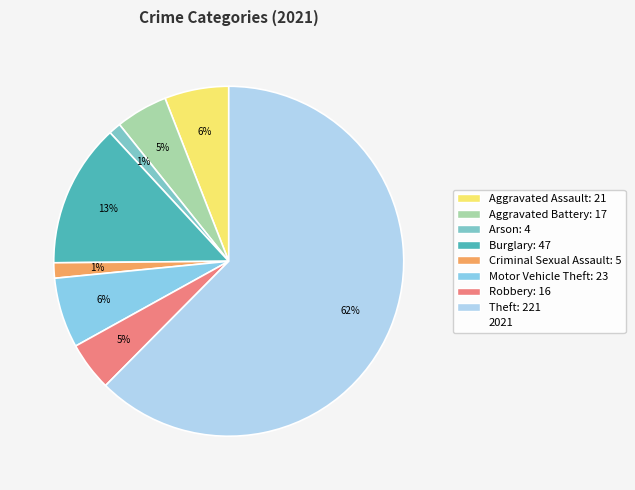

How many slices are in this pie chart?

8